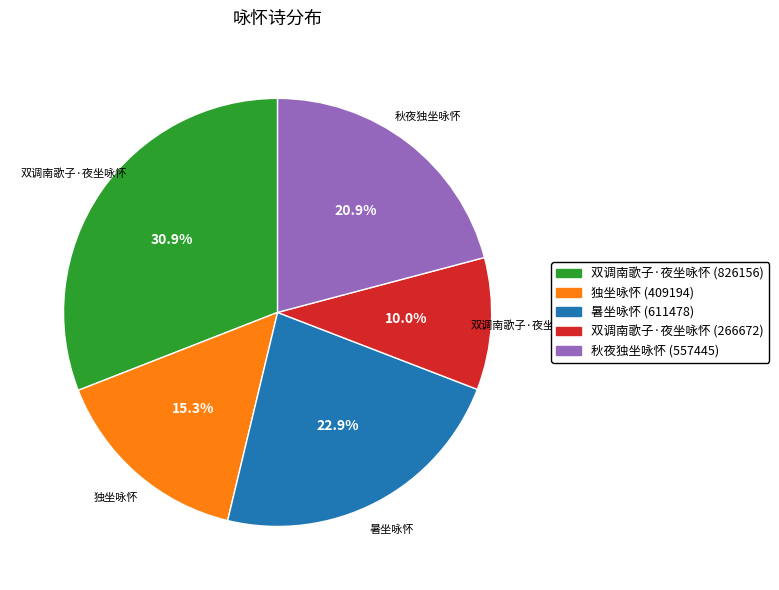

How many slices are in this pie chart?

5